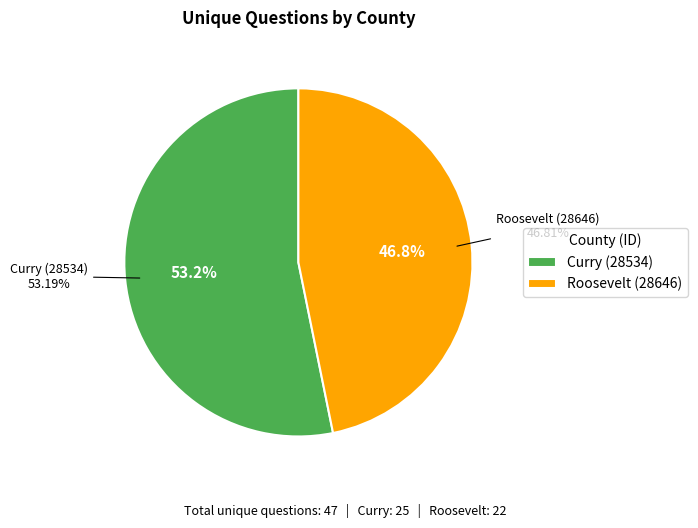

To the nearest percent, what is the difference between the Curry (28534) and Roosevelt (28646) slice percentages?

6%